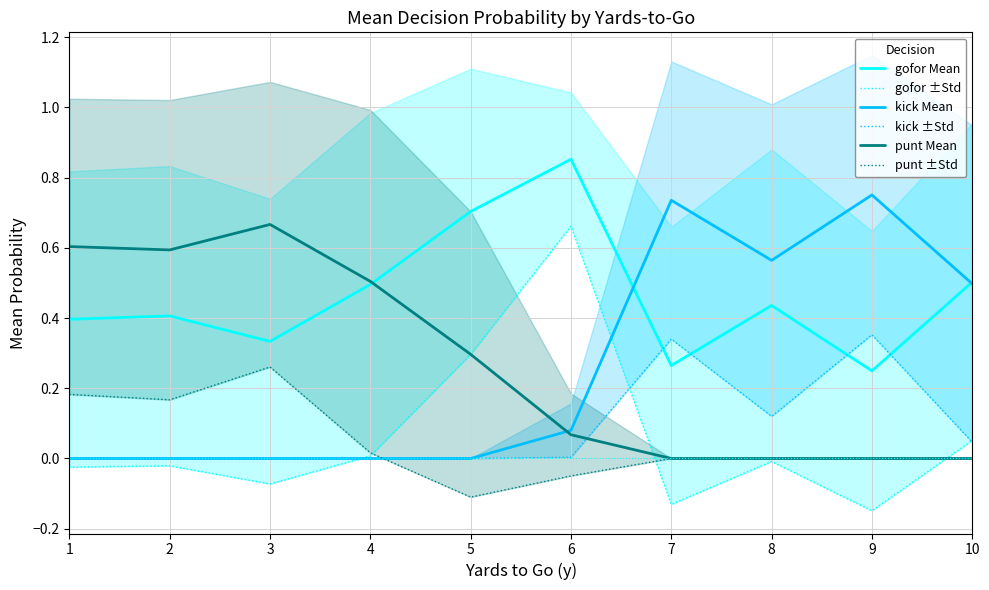

At which label does gofor Mean reach its peak?

6